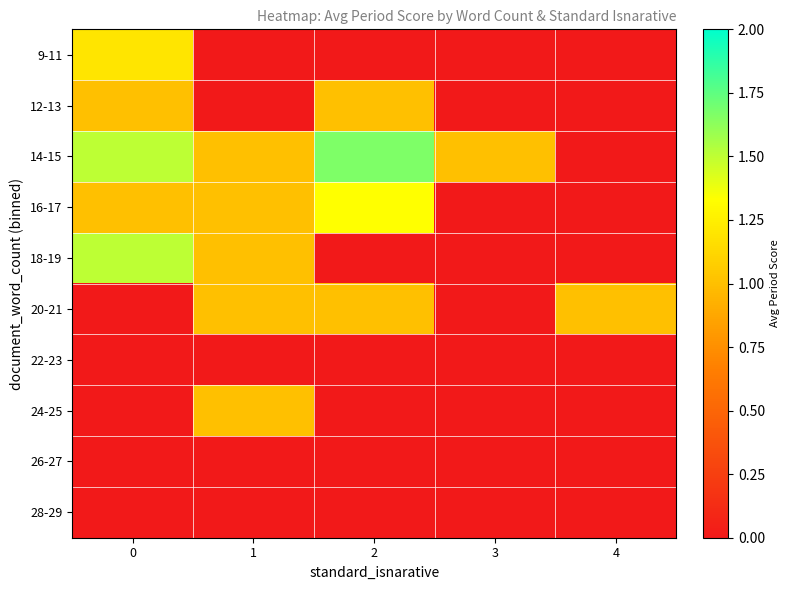

What is the spread (max minus min) of values at 1?

1.0